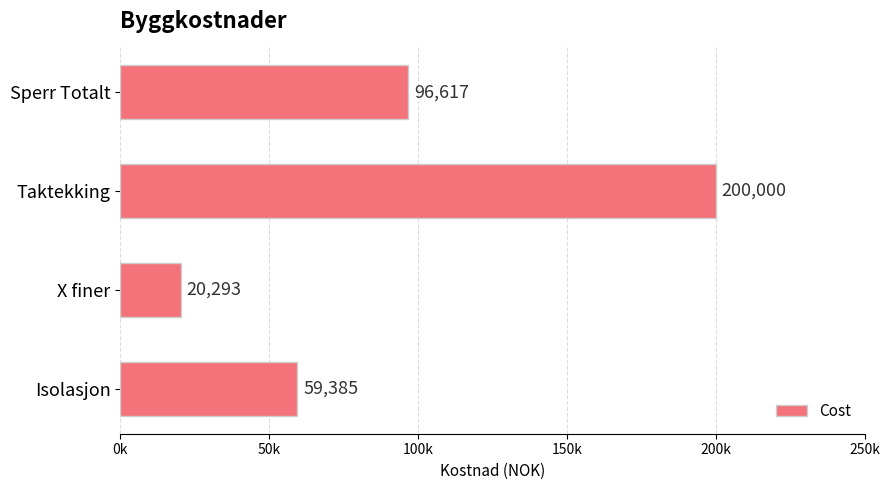

Does the chart contain any negative values?

No